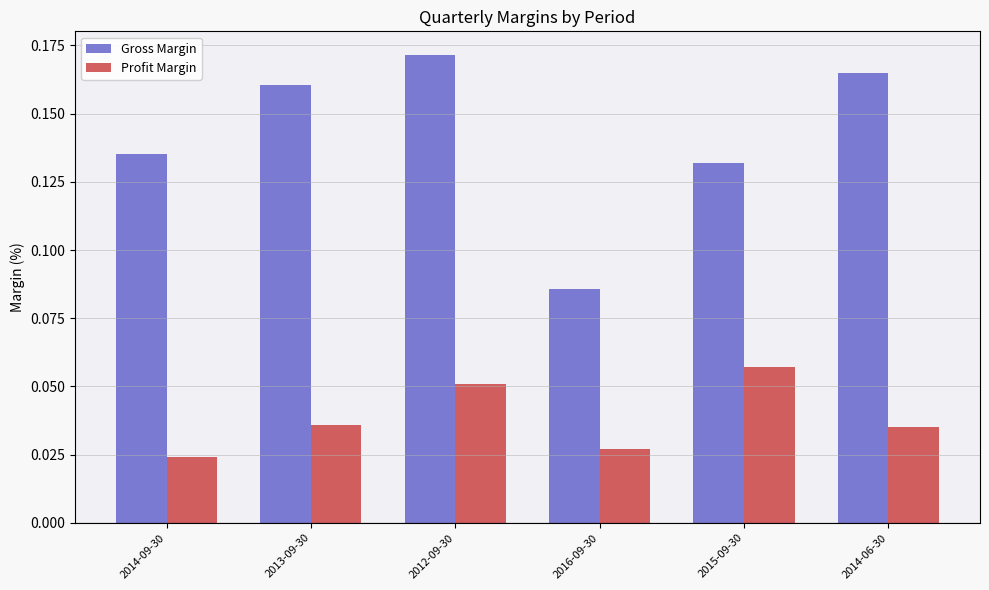

Rank the series by their average value, from highest to lowest.

Gross Margin, Profit Margin